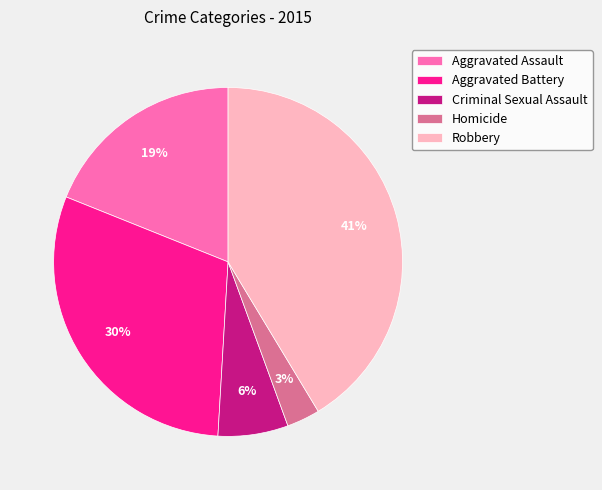

True or false: Aggravated Assault accounts for 19% of the total.

True